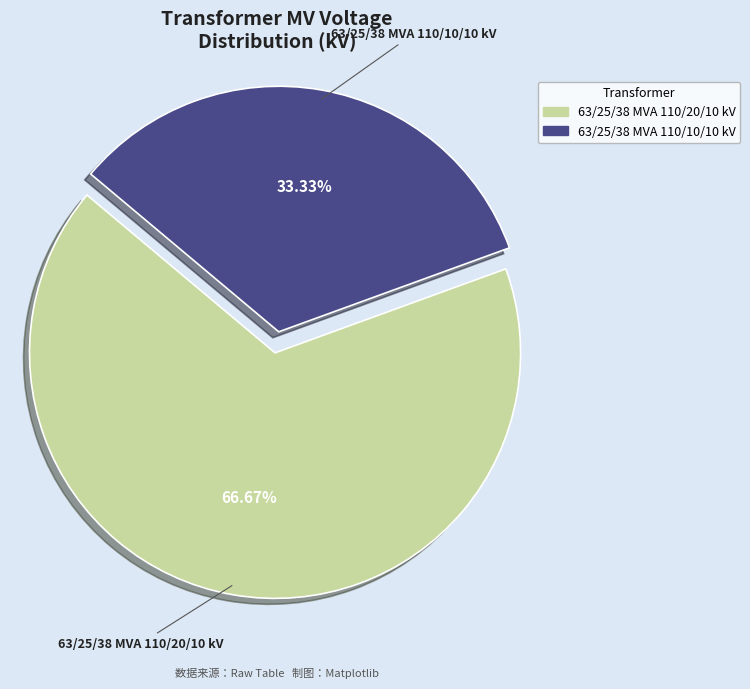

What percentage is the 63/25/38 MVA 110/10/10 kV slice, to the nearest percent?

33%